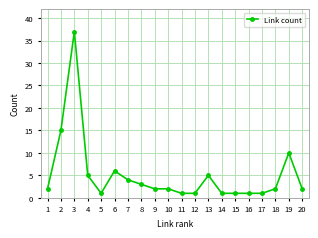

The value at 19 is 17. True or false?

False